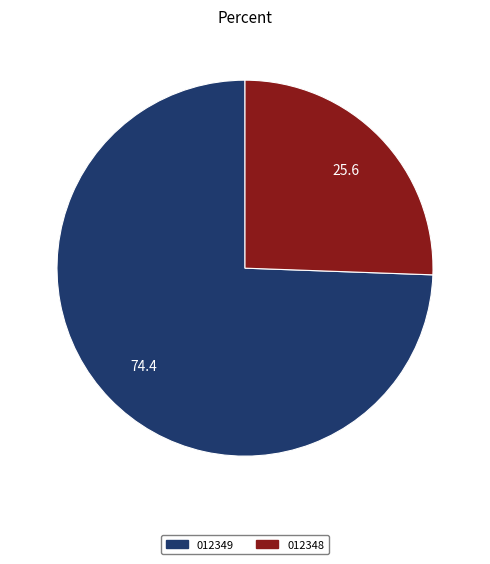

Is there any slice that represents more than half of the pie?

Yes